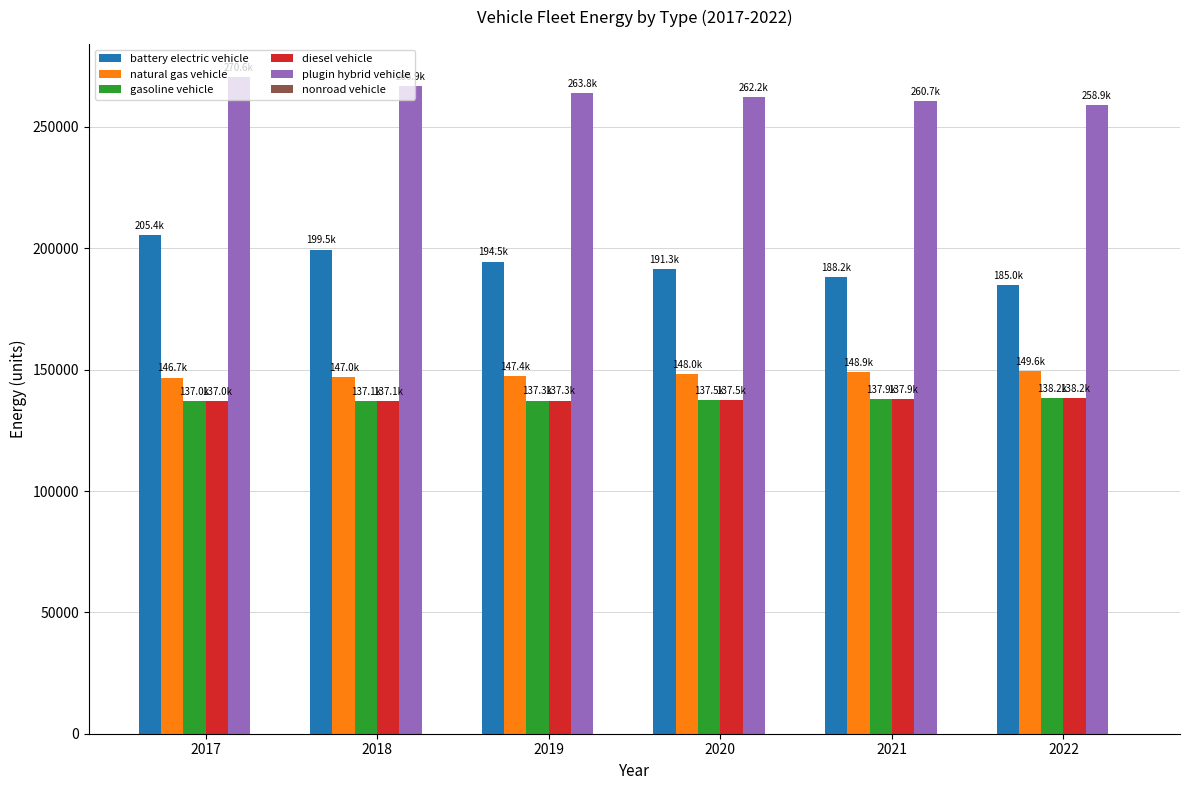

What is the minimum value for battery electric vehicle?

184991.0